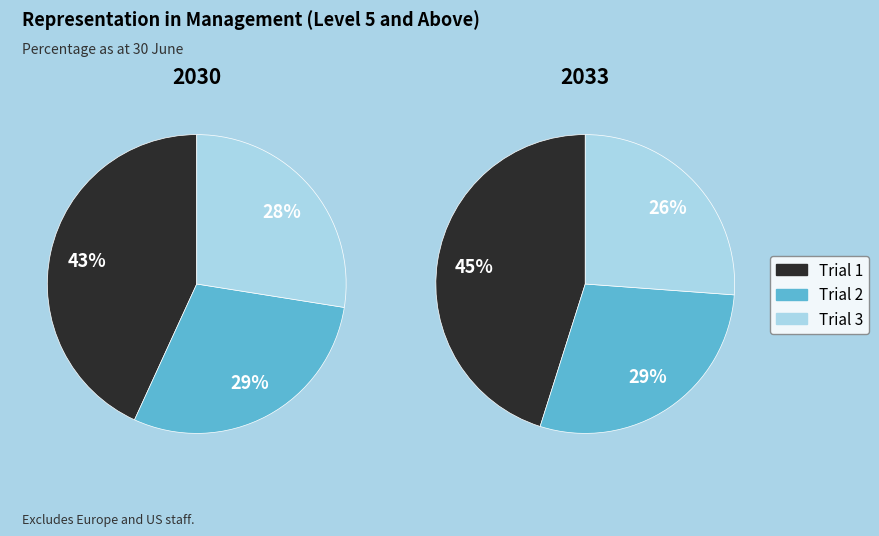

Does 2023 account for over 50% of the chart?

No